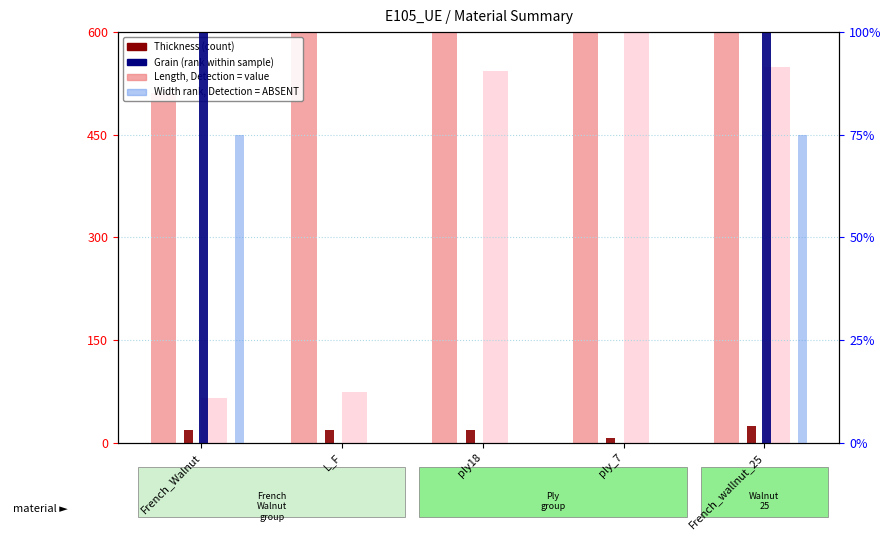

Reading left to right, extract all data points from this chart.

Length (value): 511.0	1199.0	1199.0	1990.0	1189.0
Thickness (count): 18.0	19.0	18.0	7.0	25.0
Width (Detection=ABSENT): 66.0	74.0	542.5	1080.0	549.0
Grain (rank): 100.0	0.0	0.0	0.0	100.0
Grain rank (ABSENT): 75.0	0.0	0.0	0.0	75.0